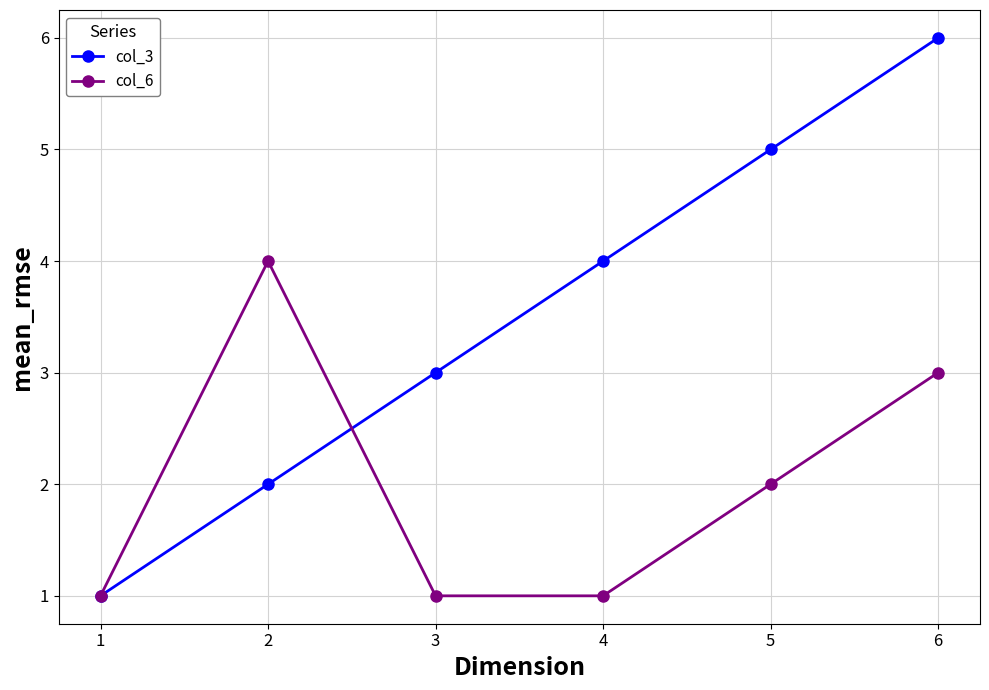

How many distinct data groups are displayed?

2